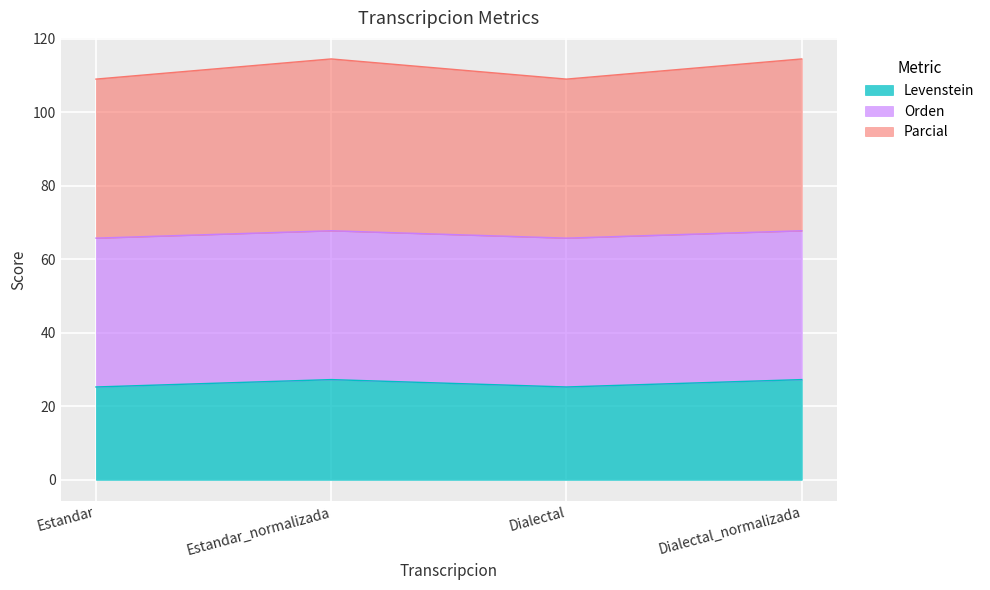

What is the minimum value for Levenstein?

25.3